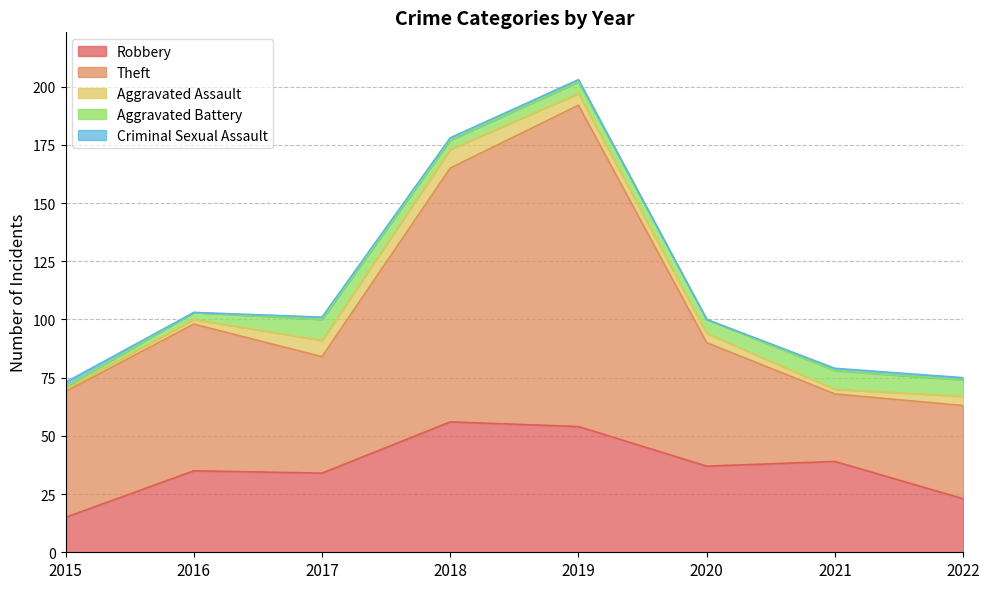

Which series changed the most between 2018 and 2020?

Theft